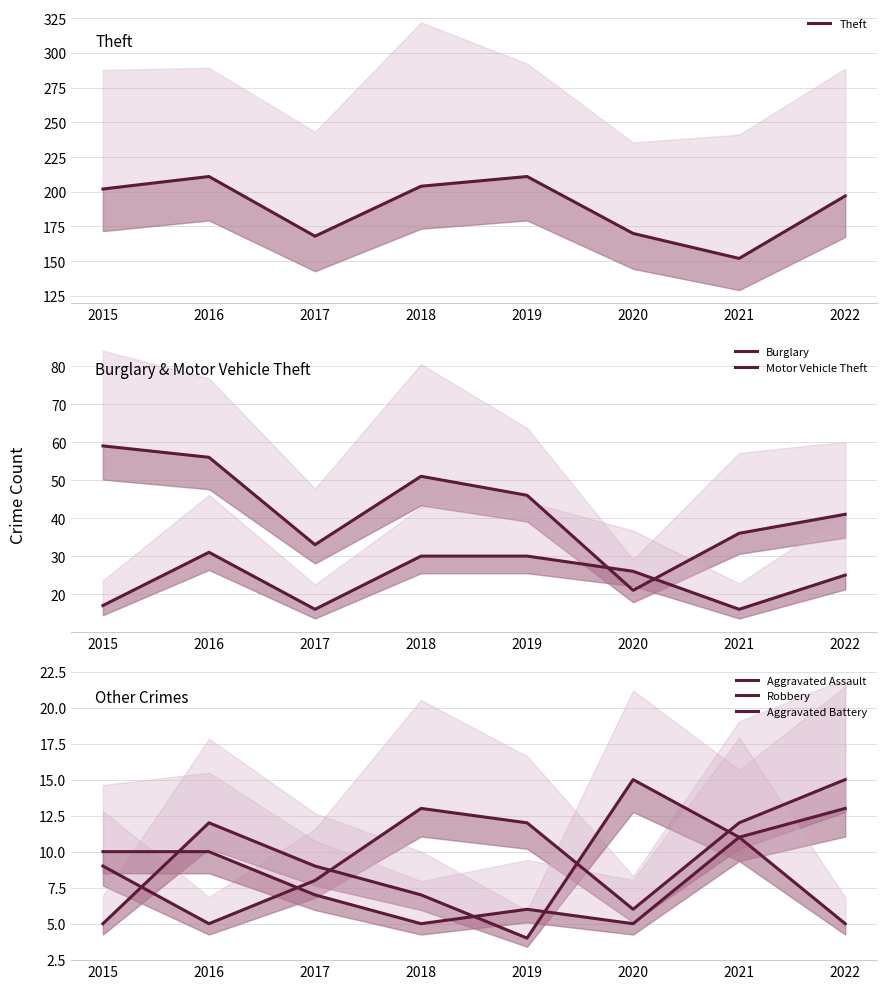

Where does the Aggravated Assault series first go above 12?

2018